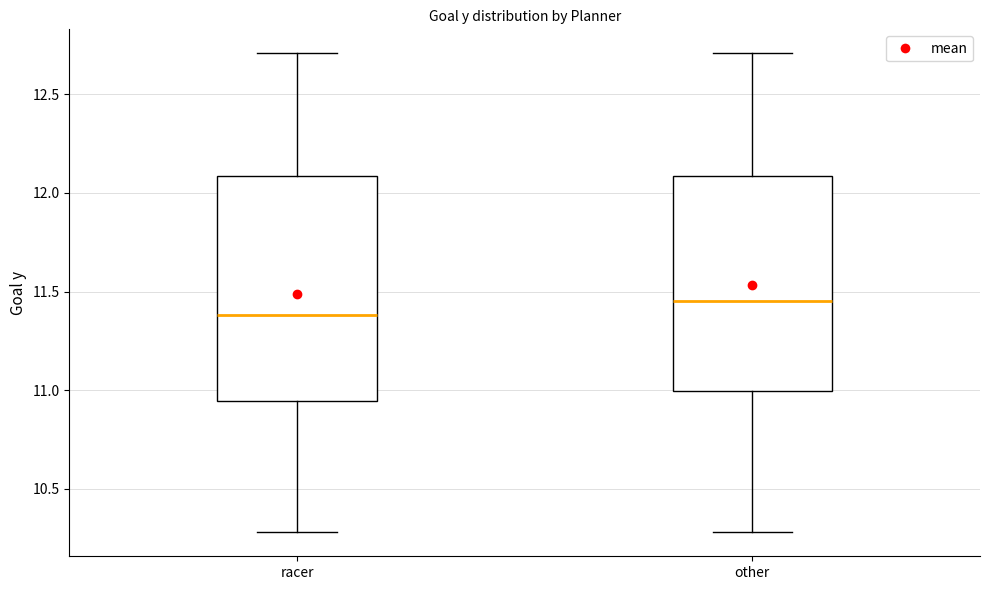

Reading left to right, transcribe this box plot: for each box, give where its median line is, the range the box spans, and where its two whiskers end, as read against the y-axis. The values are not printed on the chart, so give them approximately, as read against the axis.

racer: median 11.40, box 10.95 to 12.10, whiskers 10.30 to 12.70
other: median 11.45, box 11.00 to 12.10, whiskers 10.30 to 12.70